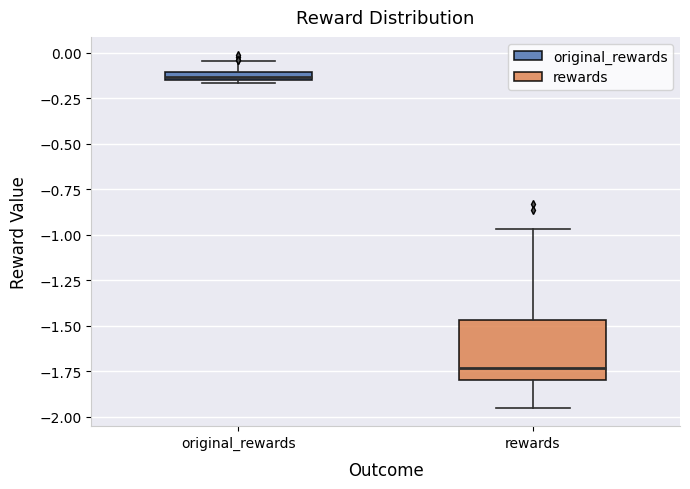

Comparing the boxes themselves (not the whiskers), which one is the tallest?

rewards